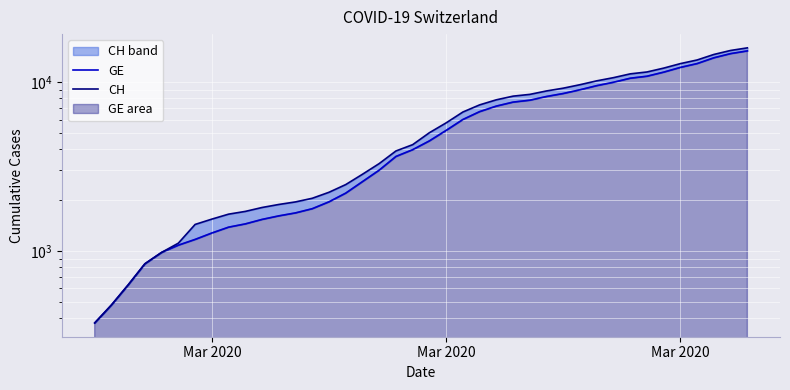

What is the sum of all CH values?

242133